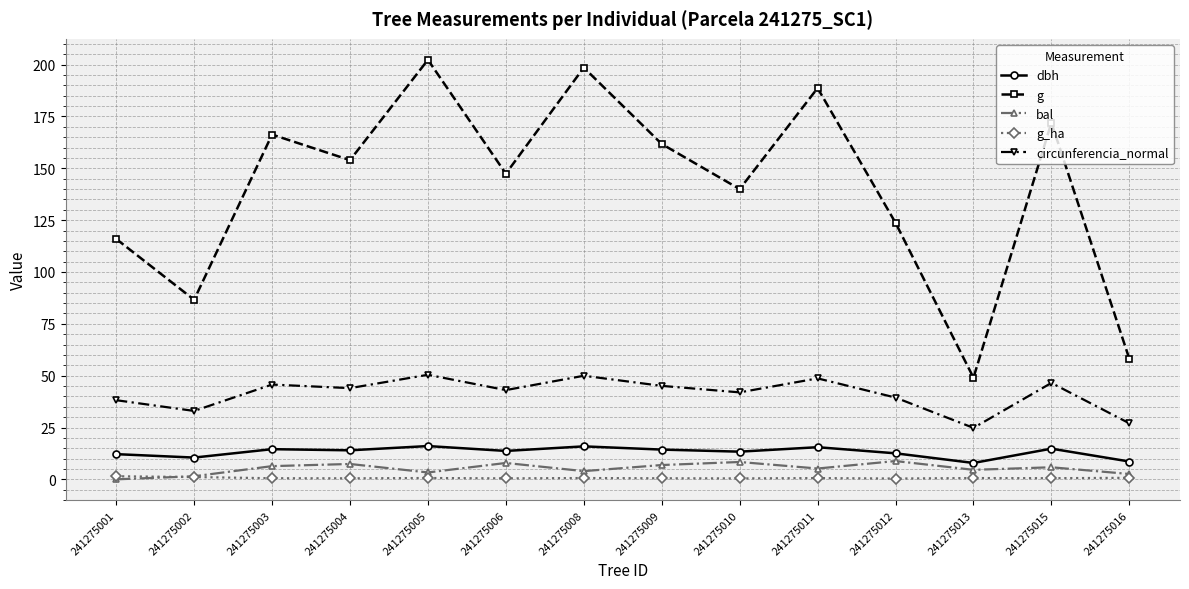

Where is the first local minimum for g?

241275002